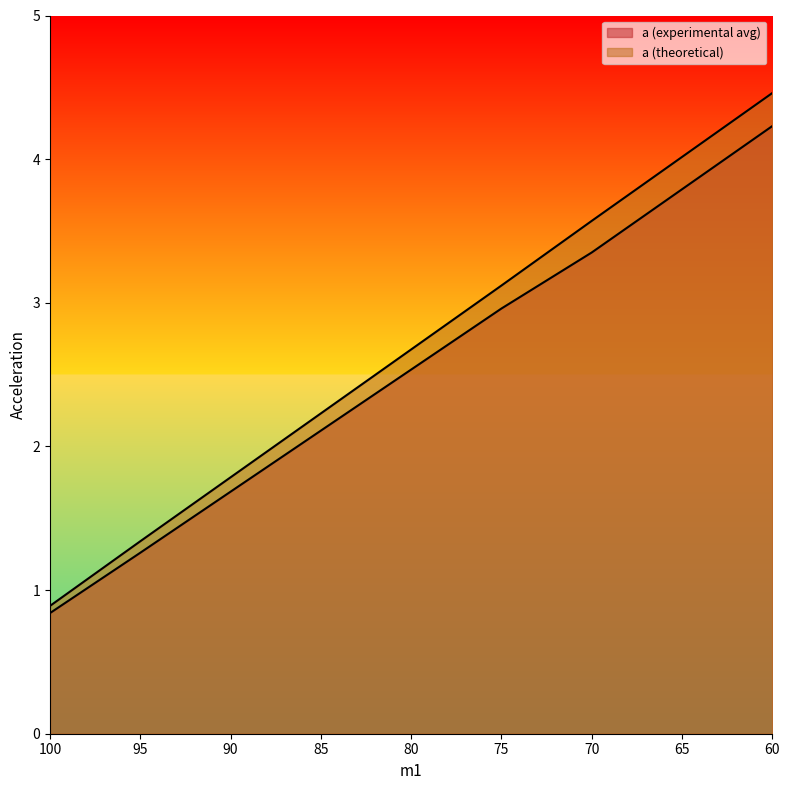

Is it true that a (experimental avg) equals 0.8 at 75.0?

False